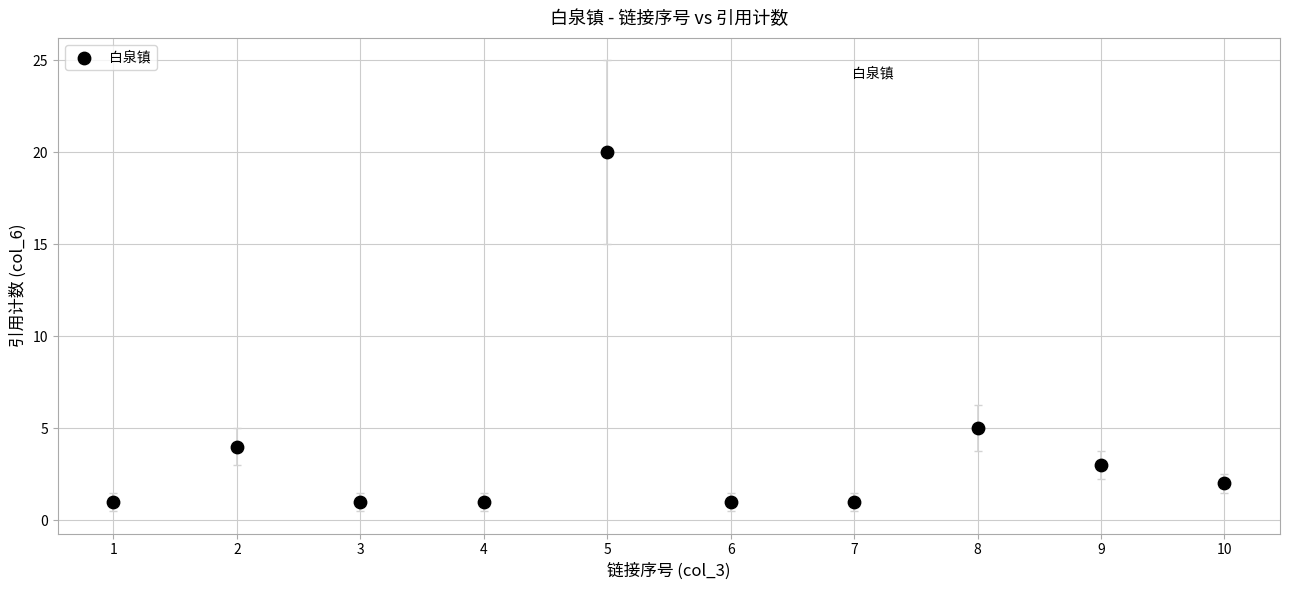

What is the average Y value?

4